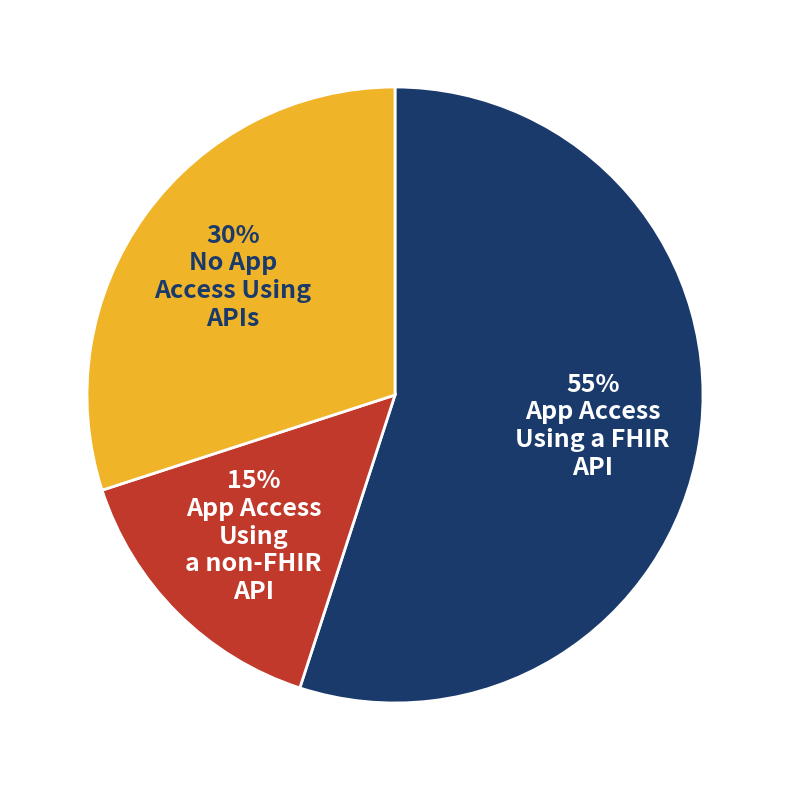

Does any single category account for the majority?

Yes